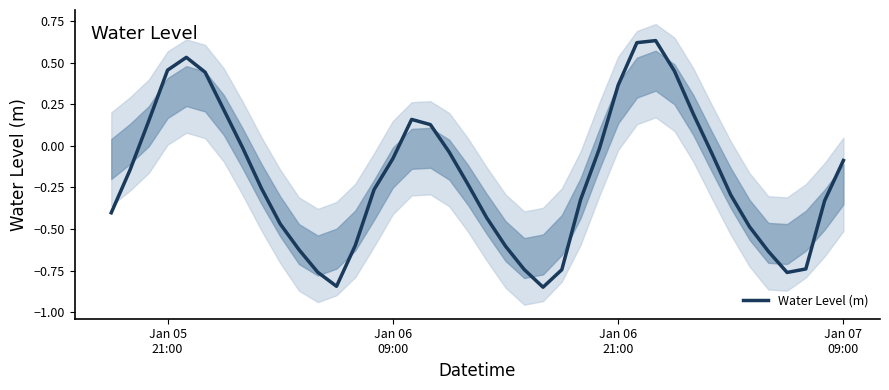

The value at 32 is -0.0. True or false?

False